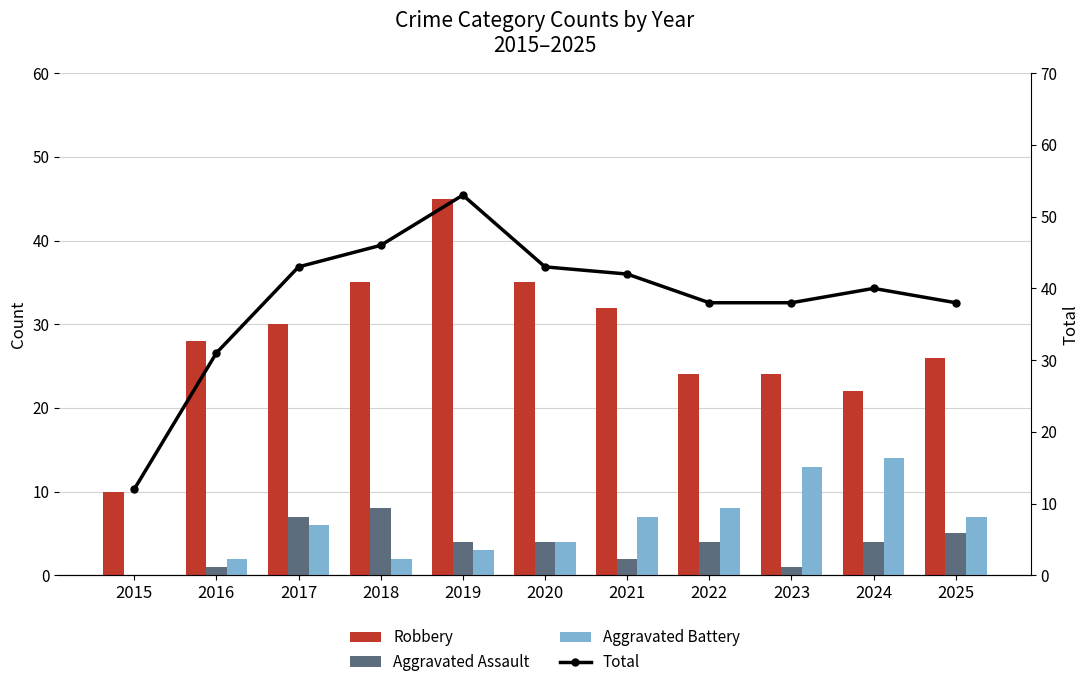

Does the chart contain any negative values?

No